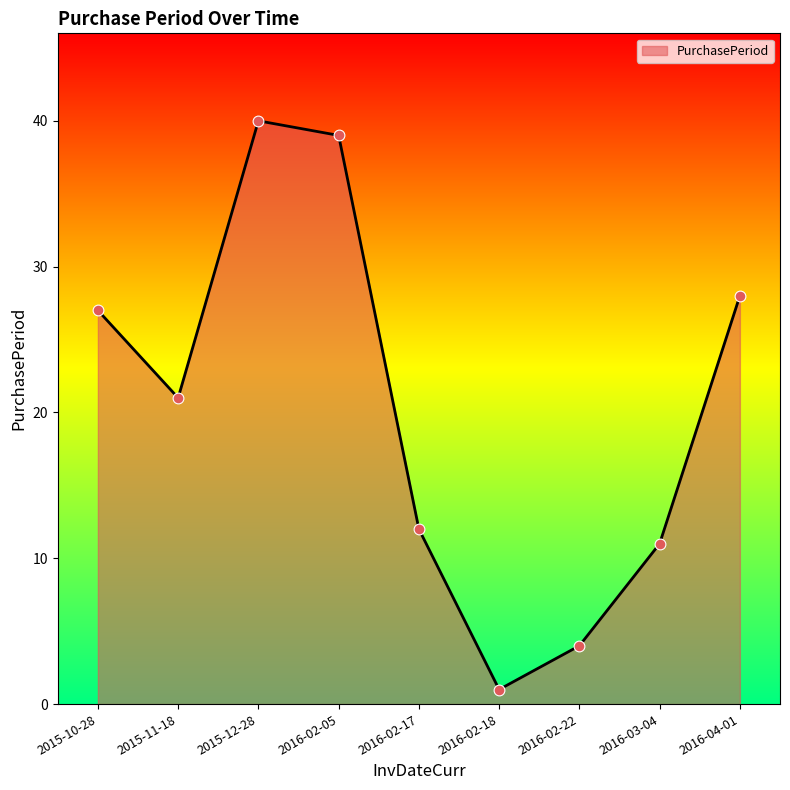

Between 2016-02-05 and 2016-02-18, which is larger?

2016-02-05